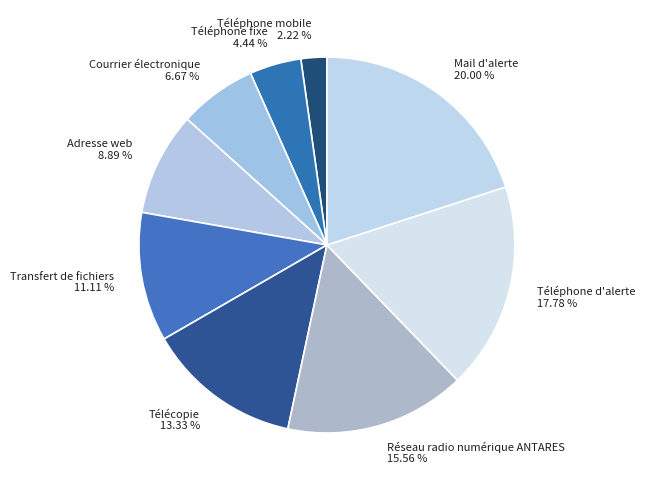

Is Adresse web the majority of the pie?

No